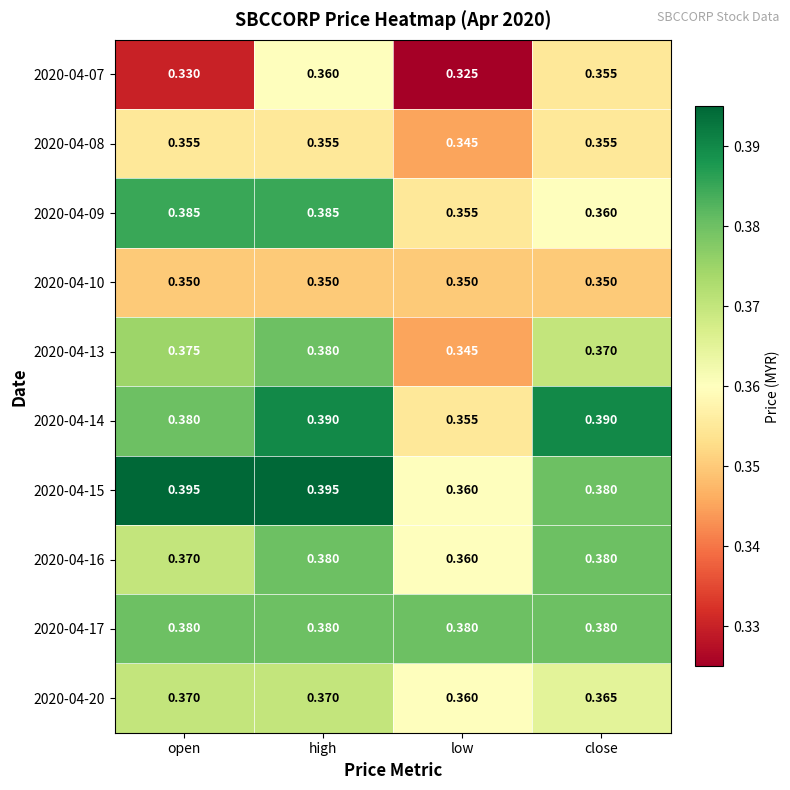

At which label is 2020-04-16 closest to 0?

low